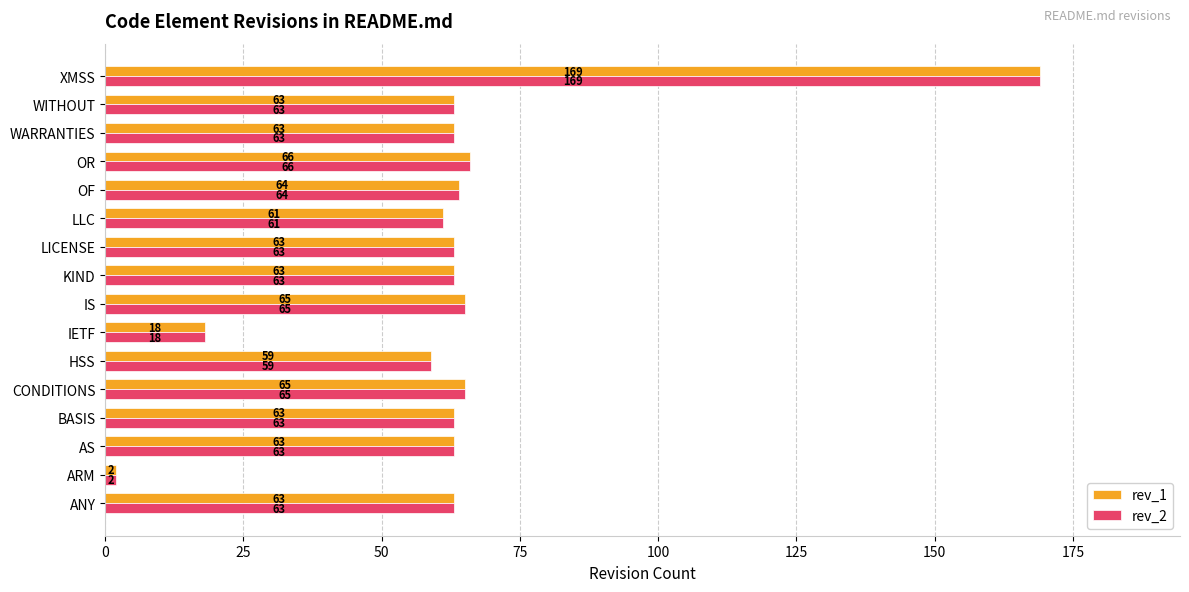

What is the average value of the rev_2 series?

63